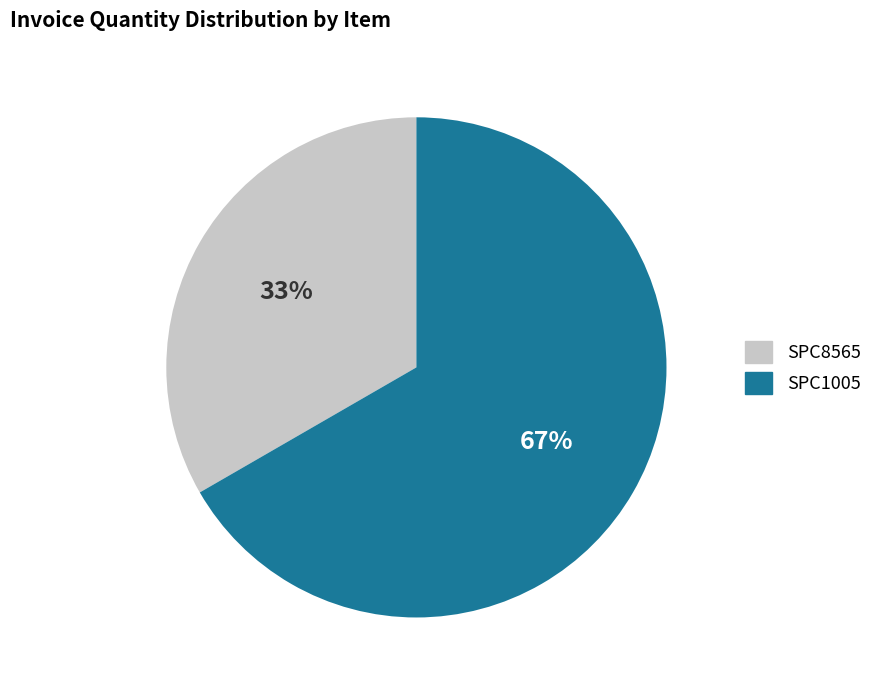

Does SPC1005 represent more than half of the total?

Yes